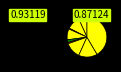

Count the number of slices in the pie.

9